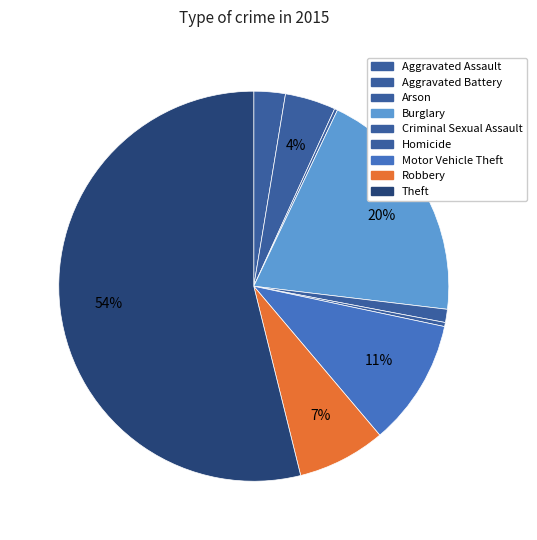

How many slices are in this pie chart?

9